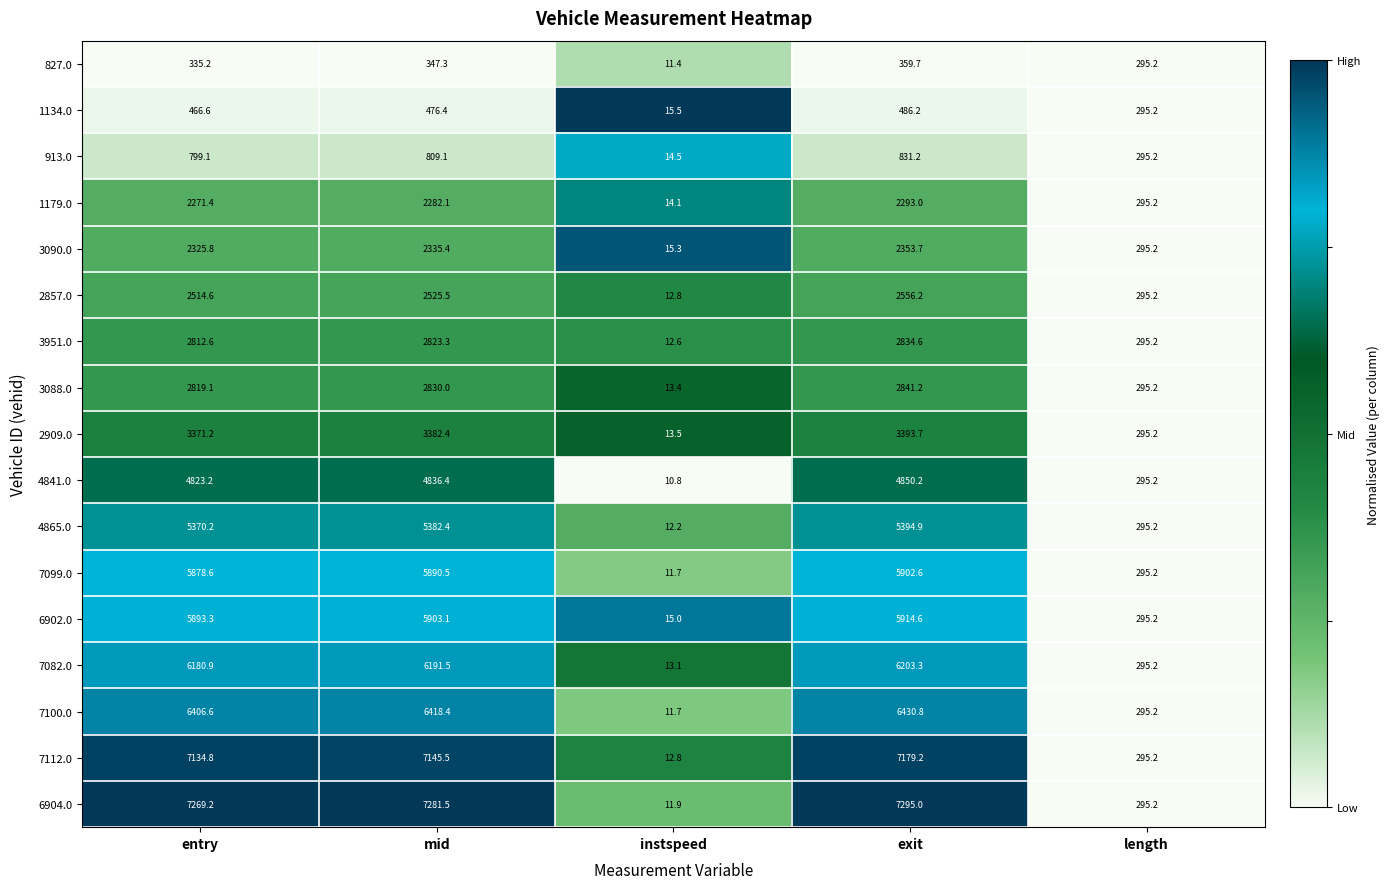

What is the total value across all series at instspeed?

222.3